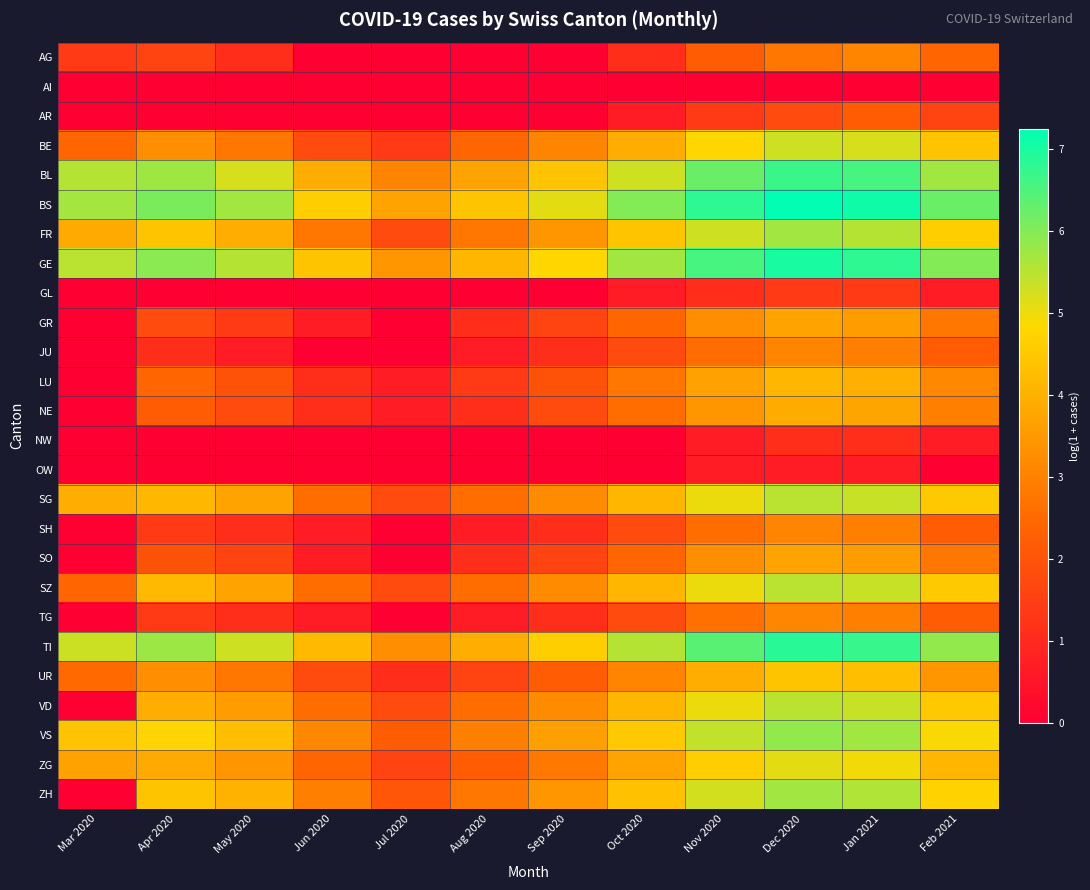

Rank the series at Jan 2021 from lowest to highest value.

AI, OW, NW, GL, AR, JU, SH, TG, AG, GR, SO, NE, LU, UR, ZG, BE, SG, SZ, VD, FR, ZH, VS, BL, TI, GE, BS